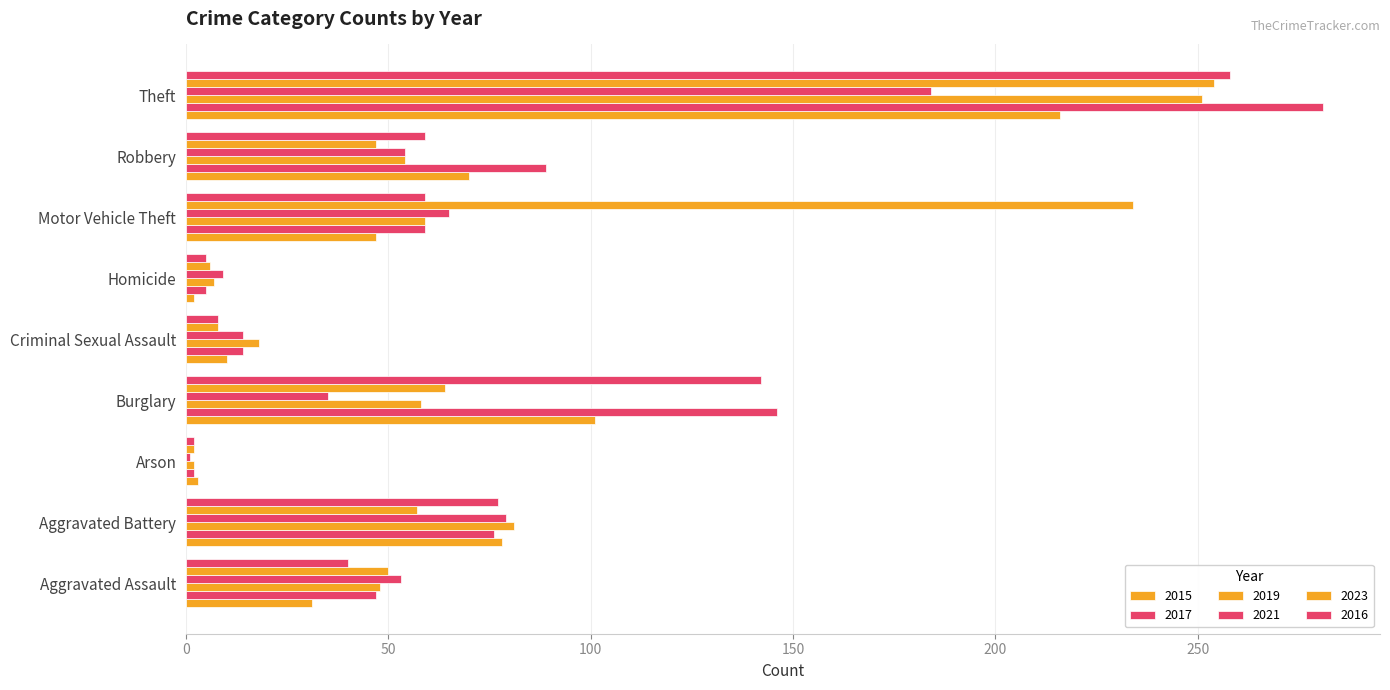

How many data points does each series have?

9